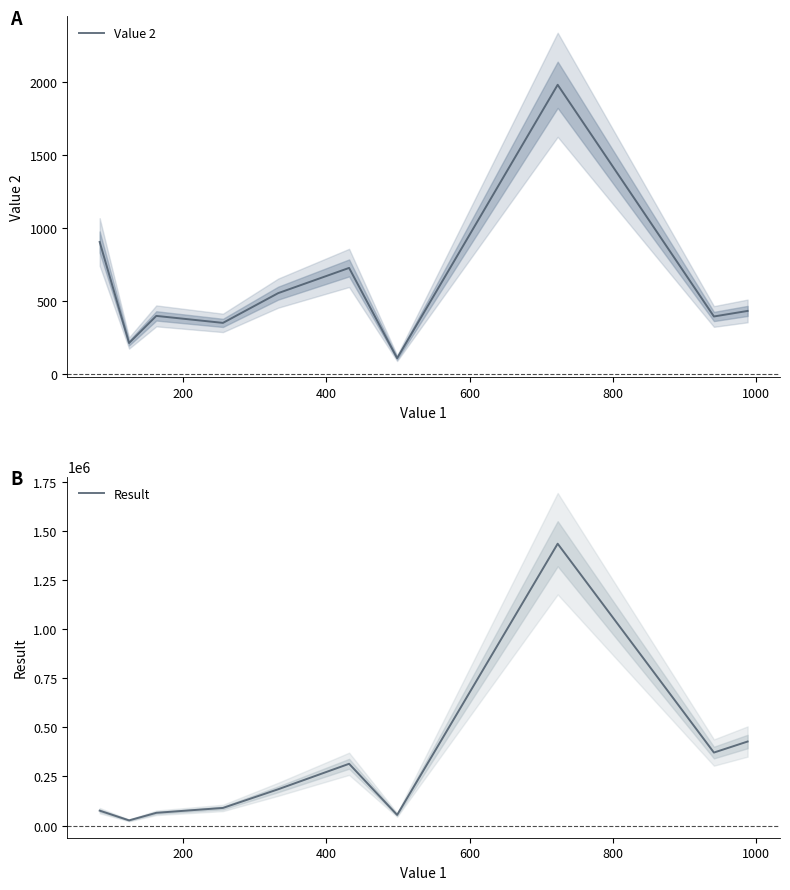

True or false: Result and Value 2 cross at least once.

False